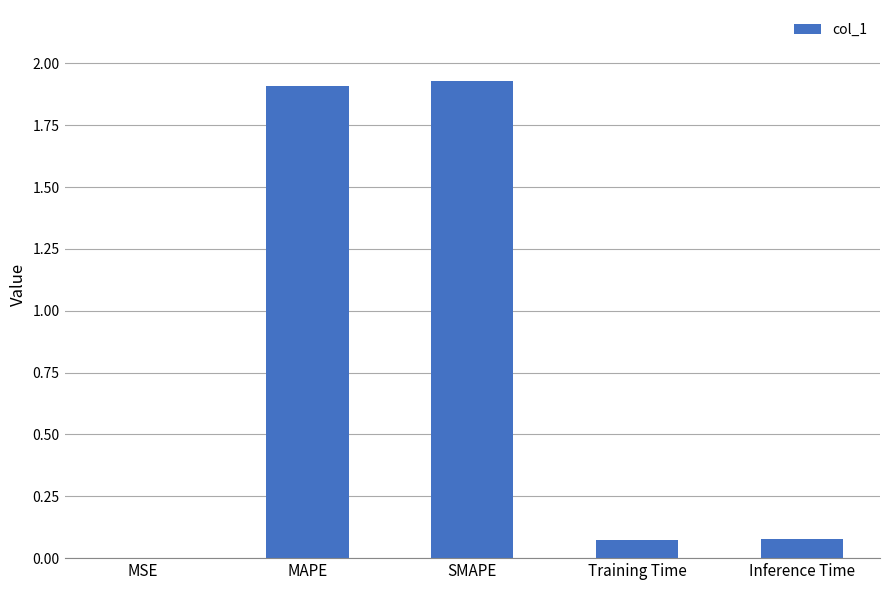

What is the sum of the values at MAPE and SMAPE?

3.8